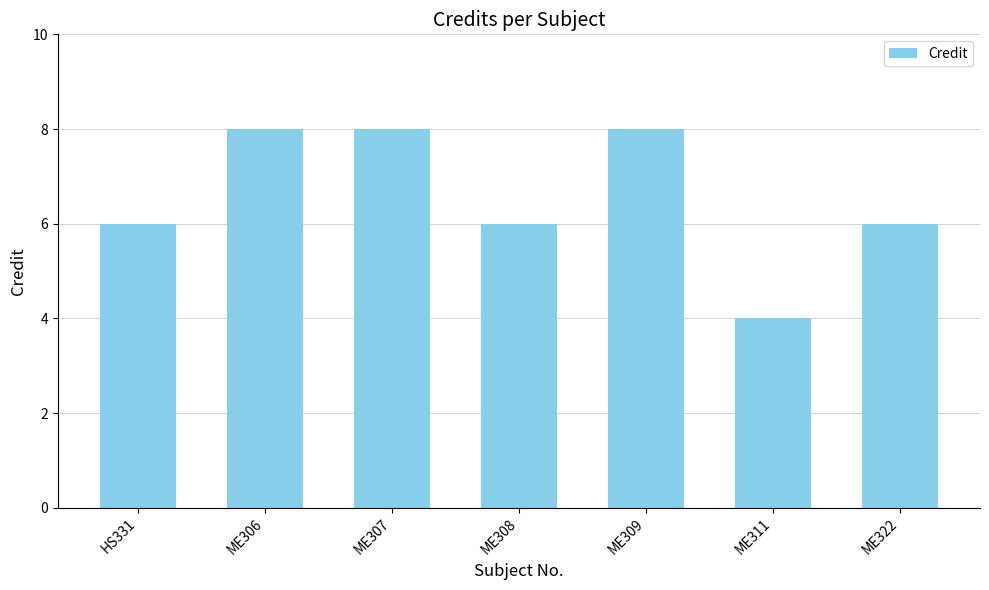

How many values are between 6 and 8?

6